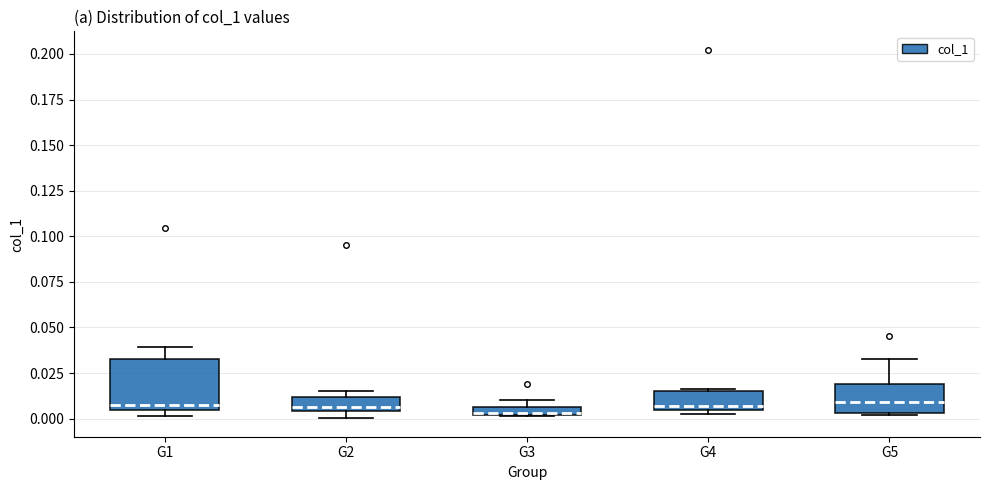

Where is the upper edge of the box for G4 on the y-axis? The values are not printed on the chart, so give them approximately, as read against the axis.

0.015